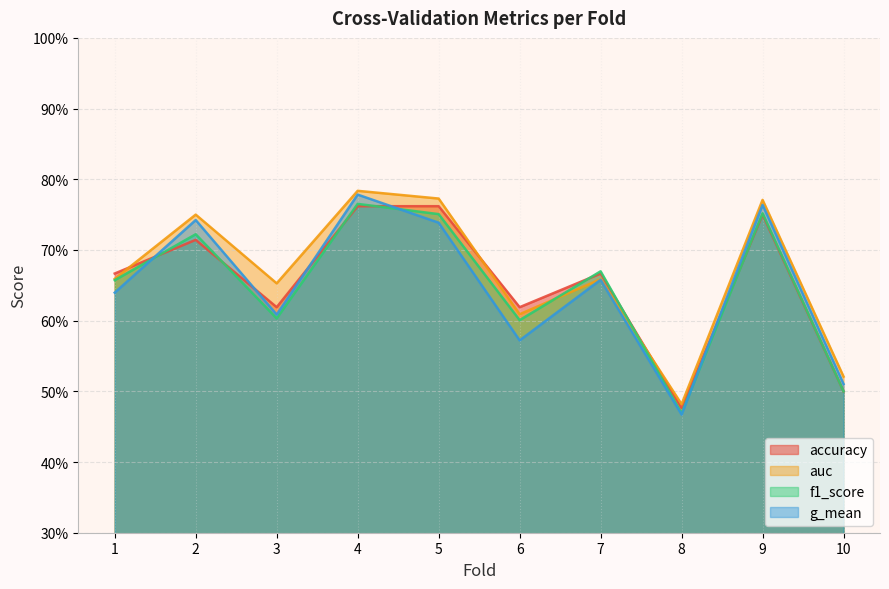

What is the value of the f1_score point at the 4th from the left?

0.8